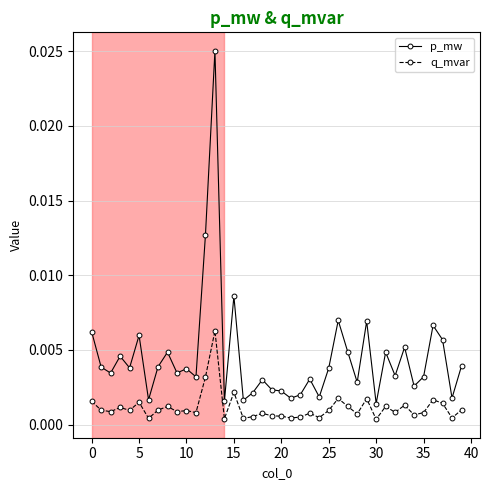

True or false: q_mvar has more than 2 interior local peaks.

True